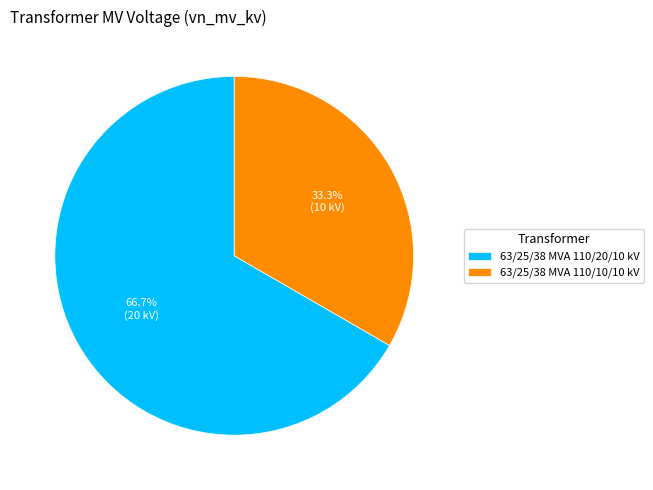

Rank the categories by value from highest to lowest.

63/25/38 MVA 110/20/10 kV, 63/25/38 MVA 110/10/10 kV